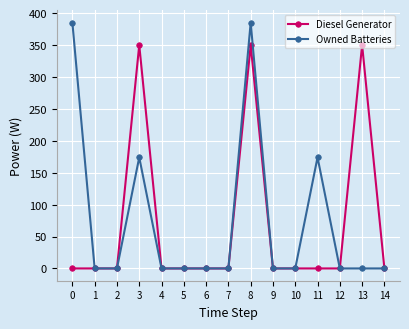

At which category does Owned Batteries reach its first local peak?

3